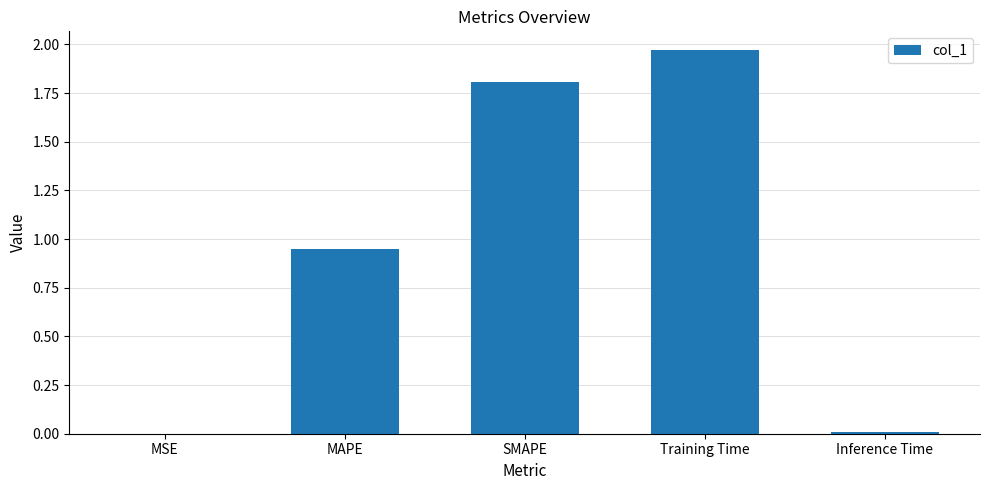

True or false: the data shows 1.8 at SMAPE.

True